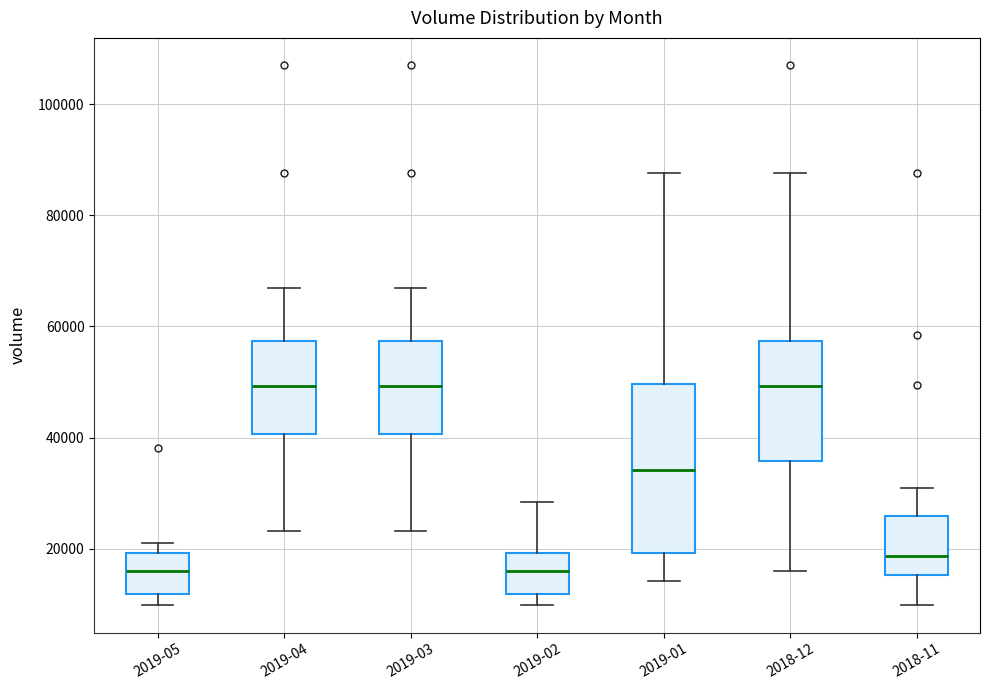

Where does the upper whisker of the box for 2019-03 end on the y-axis? The values are not printed on the chart, so give them approximately, as read against the axis.

66000